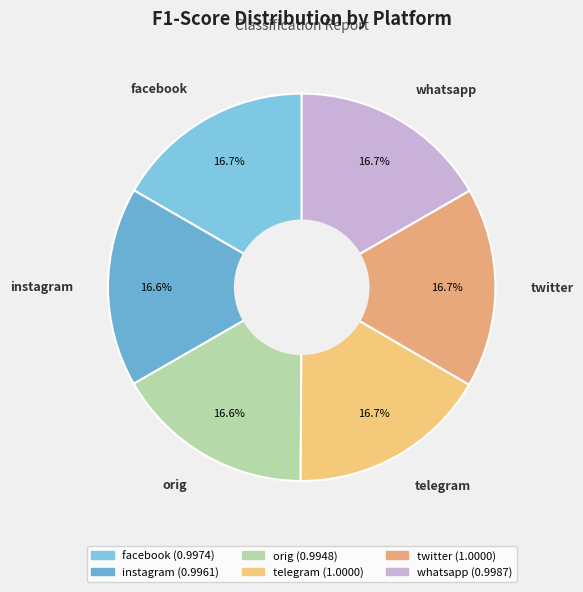

How much of the chart is everything except twitter?

83.3%